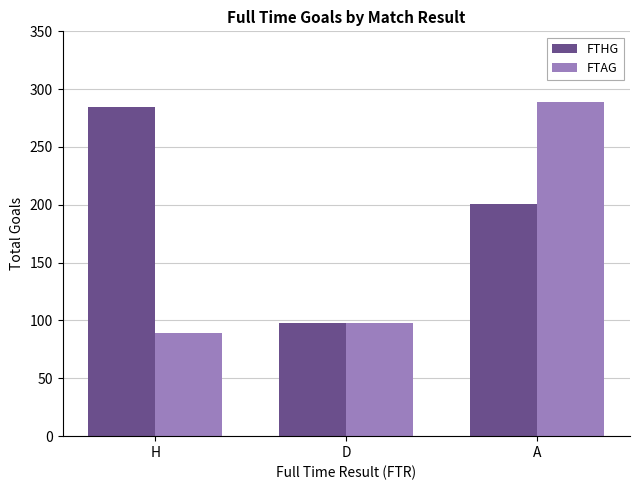

Reading right to left, list all the values displayed in this chart.

FTHG: 201	98	285
FTAG: 289	98	89